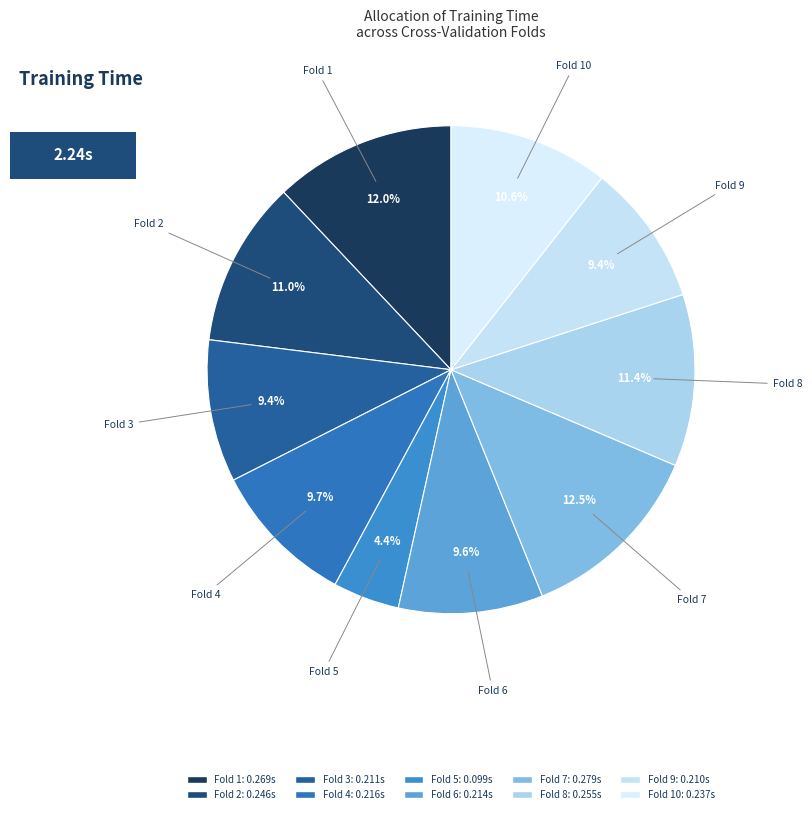

Rank the categories by value from highest to lowest.

Fold 7, Fold 1, Fold 8, Fold 2, Fold 10, Fold 4, Fold 6, Fold 3, Fold 9, Fold 5